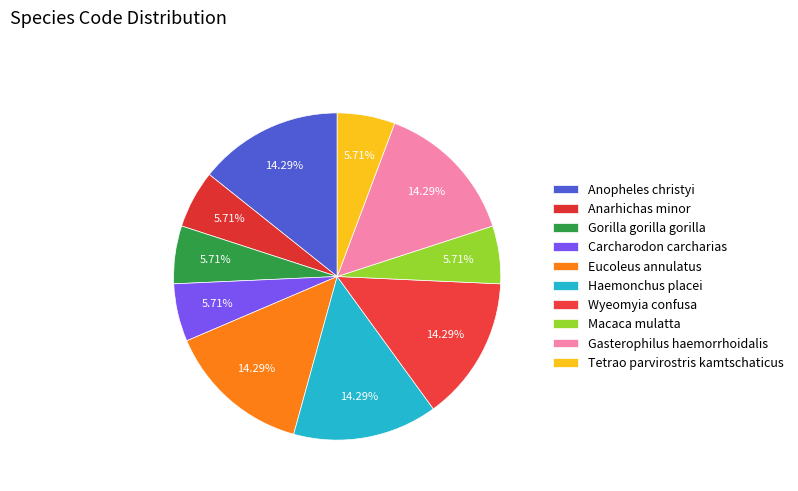

Approximately how many times larger is the value at Tetrao parvirostris kamtschaticus compared to Macaca mulatta?

1.0